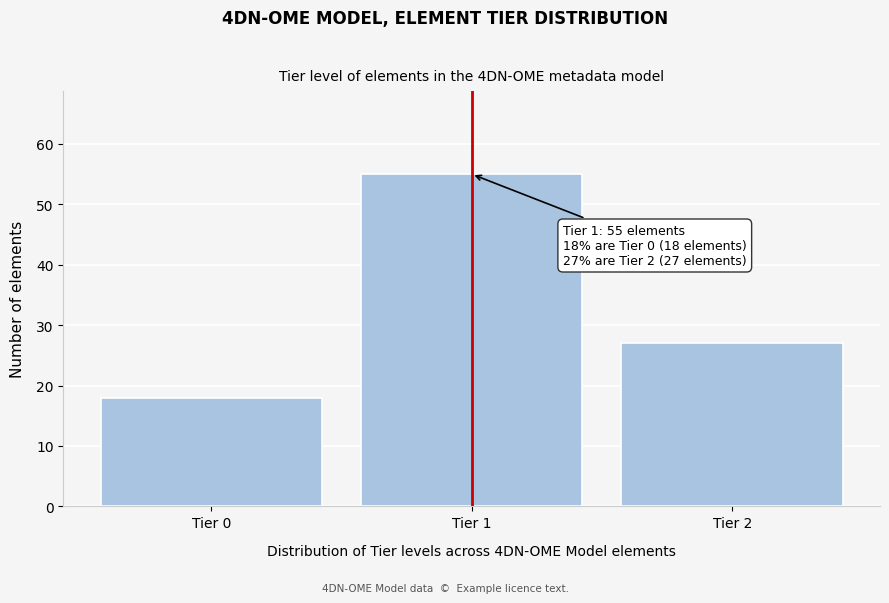

Reading right to left, list all the values displayed in this chart.

Tier 2=27	Tier 1=55	Tier 0=18